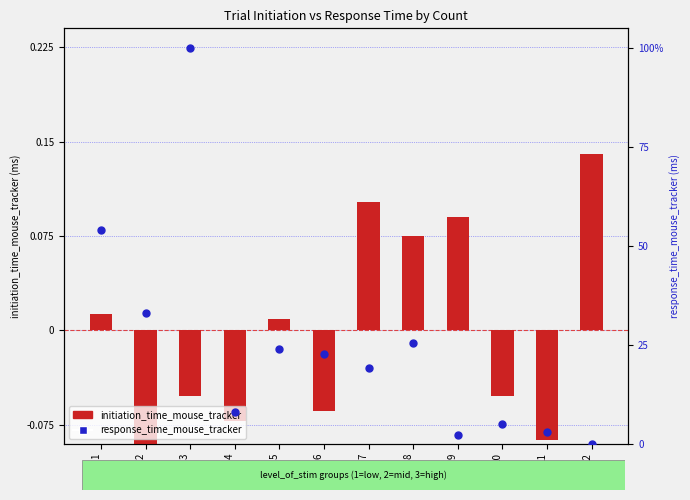

What is the total value across all series at 7?

19.1